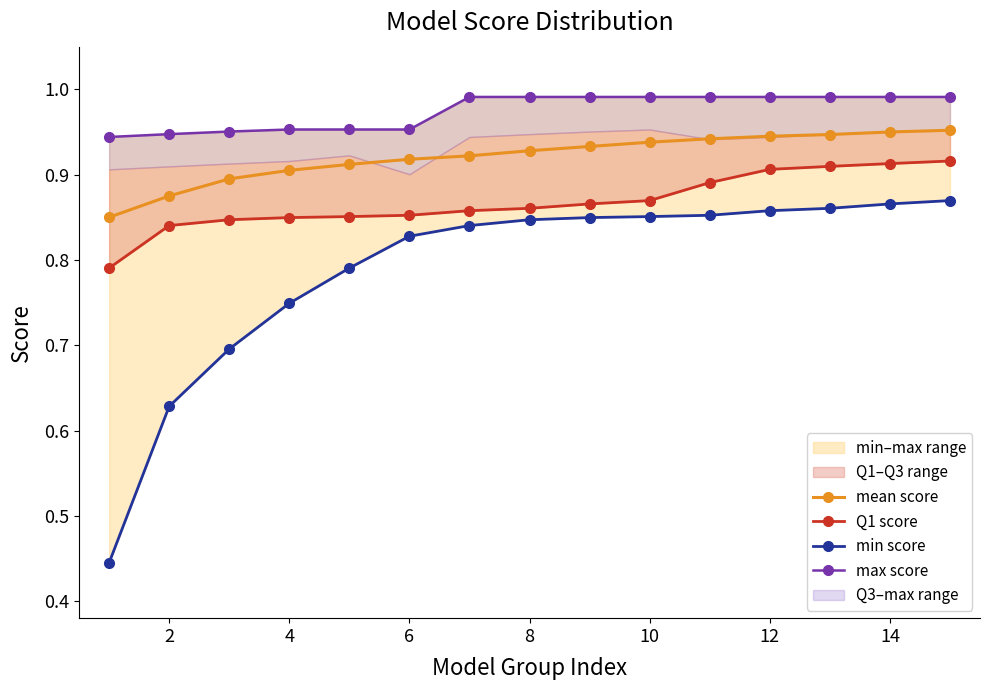

True or false: max score and Q1 score intersect in this chart.

False